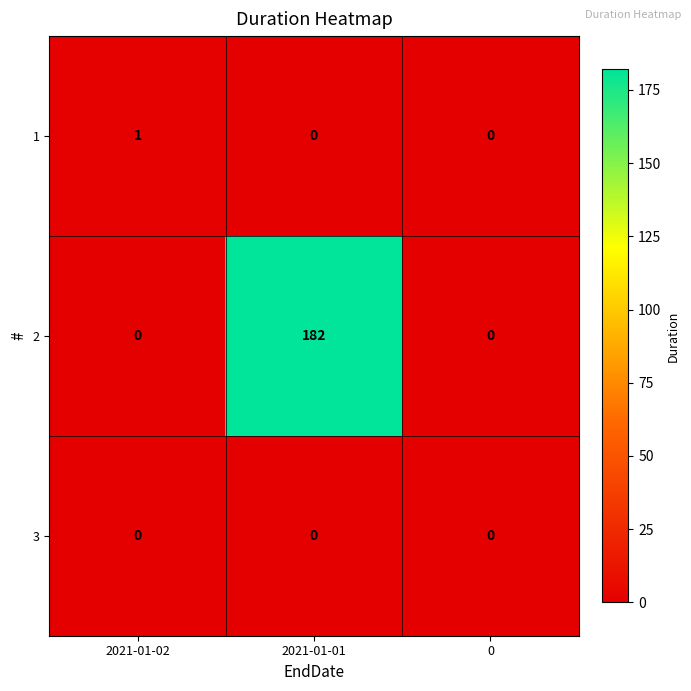

What is the difference between the highest and lowest values at 2021-01-01?

182